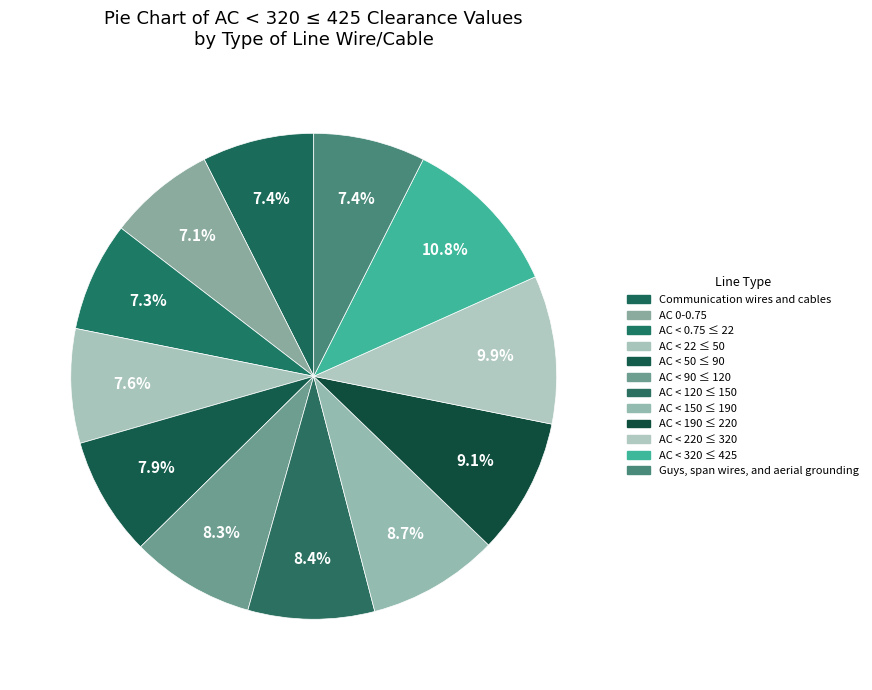

Rank the categories by value from highest to lowest.

AC < 320 ≤ 425, AC < 220 ≤ 320, AC < 190 ≤ 220, AC < 150 ≤ 190, AC < 120 ≤ 150, AC < 90 ≤ 120, AC < 50 ≤ 90, AC < 22 ≤ 50, Communication wires and cables, Guys, span wires, and aerial grounding, AC < 0.75 ≤ 22, AC 0-0.75